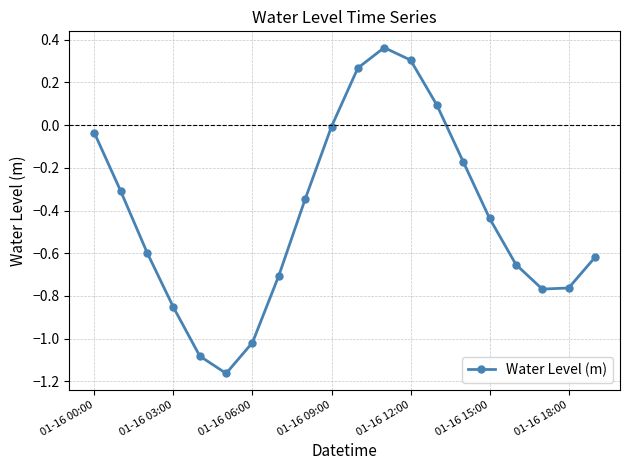

How many interior local peaks (higher than both neighbors) does the data have?

1